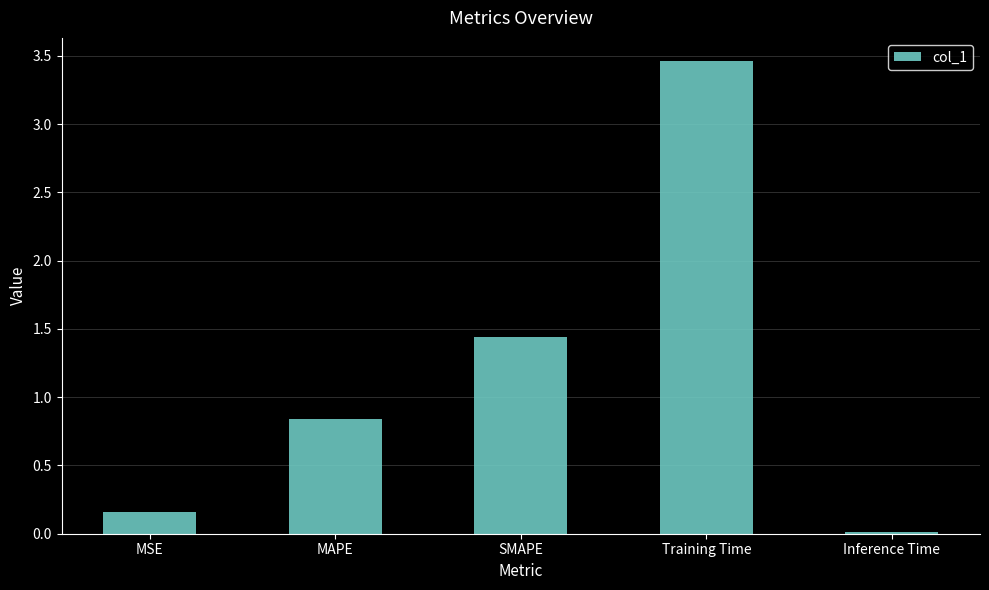

Which label corresponds to the largest value in the chart?

Training Time